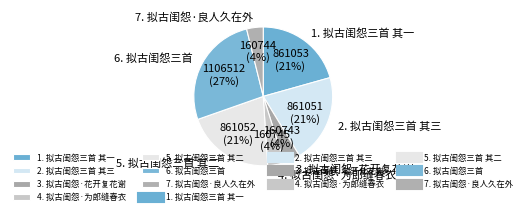

What percentage is the 1. 拟古闺怨三首 其一 slice, to the nearest percent?

21%